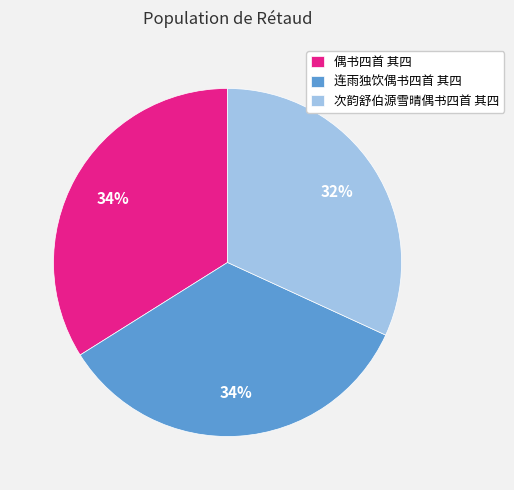

Is the sum of 连雨独饮偶书四首 其四 and 次韵舒伯源雪晴偶书四首 其四 greater than half?

Yes